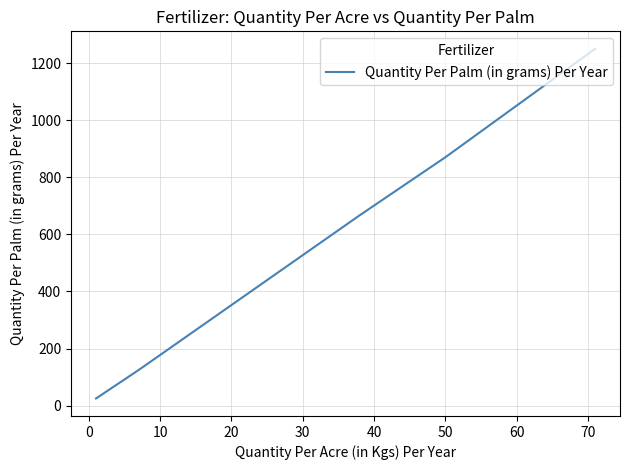

What is the greatest value displayed?

1250